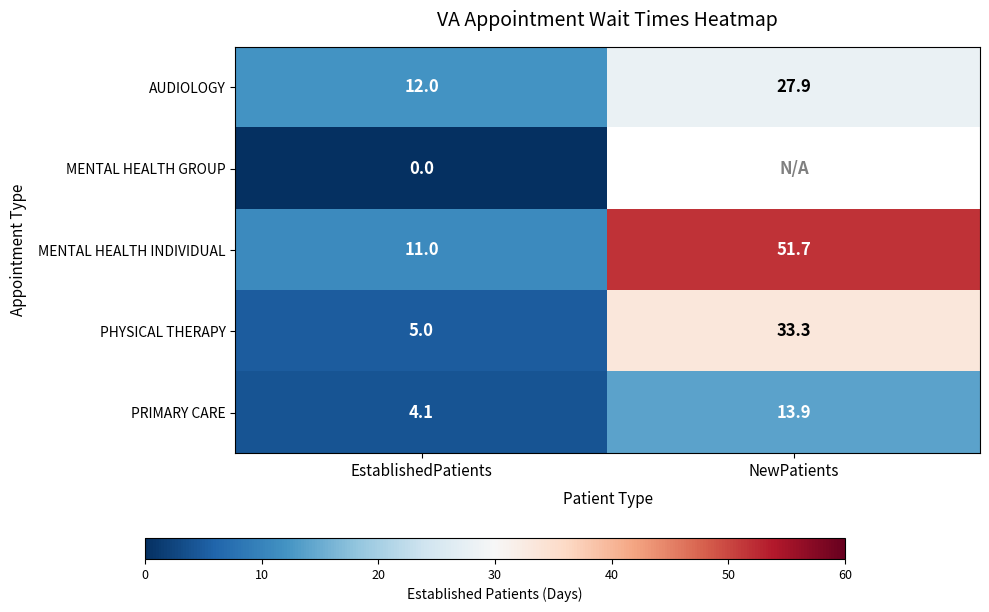

Is it true that PHYSICAL THERAPY equals 33.3 at NewPatients?

True